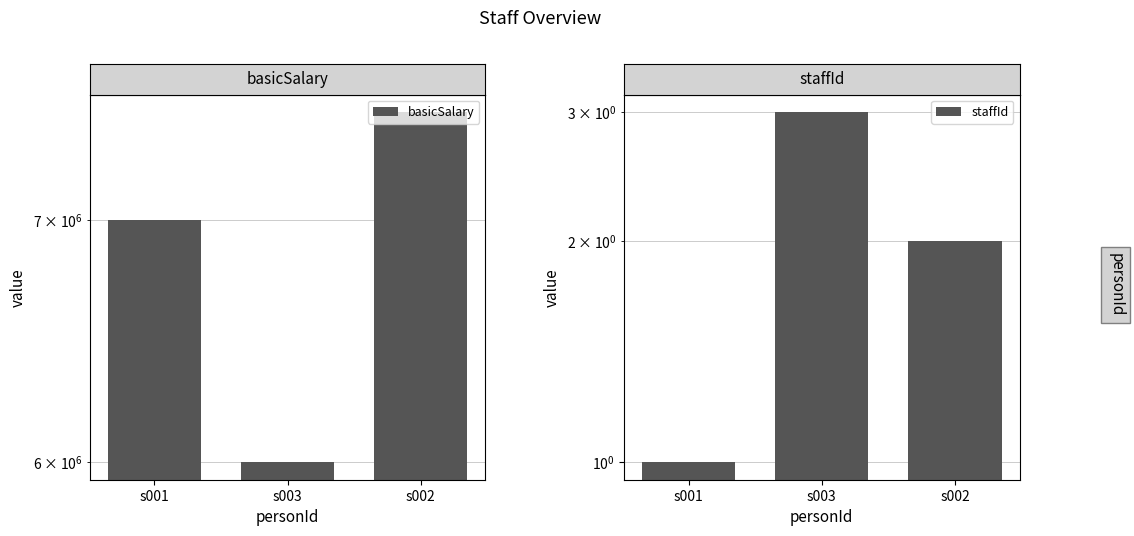

Which category has the lowest value across all series?

s001